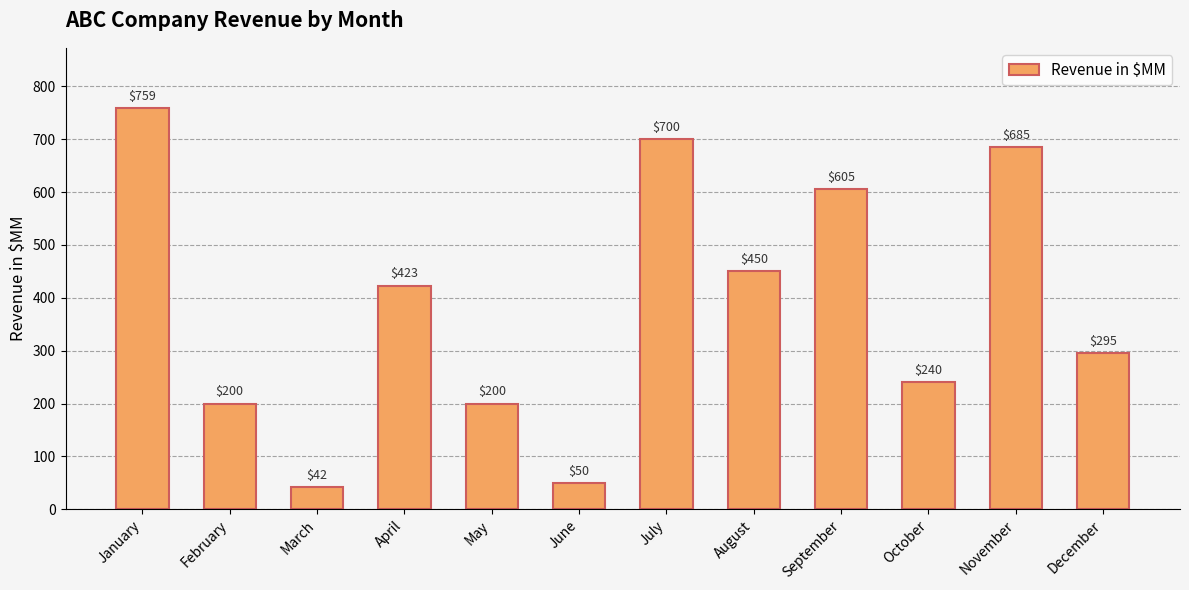

Count the number of categories in the chart.

12